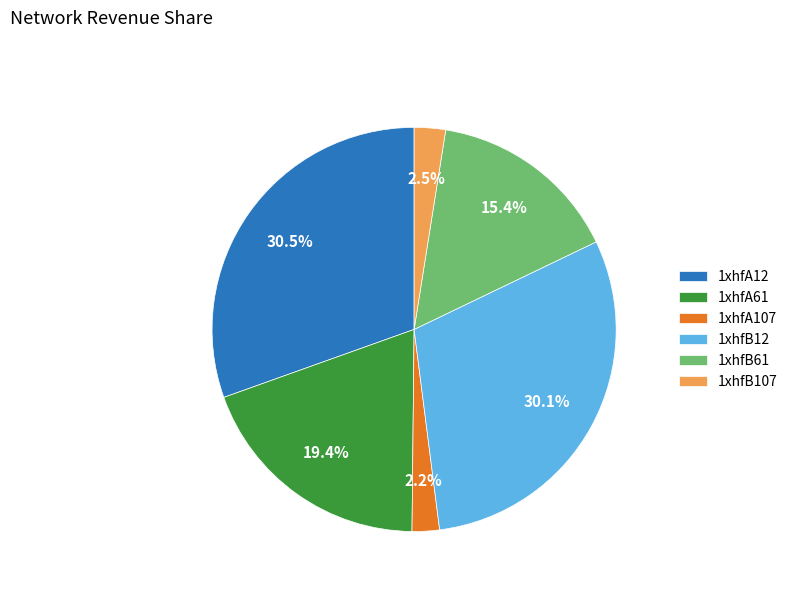

Approximately how many times larger is the value at 1xhfB12 compared to 1xhfB61?

2.0